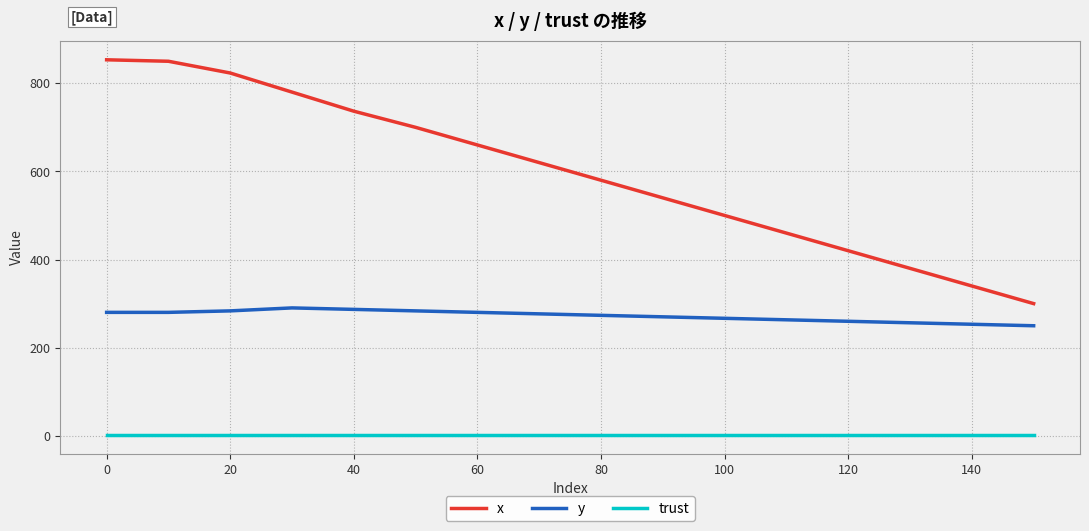

Rank the series by their maximum value, from lowest to highest.

trust, y, x